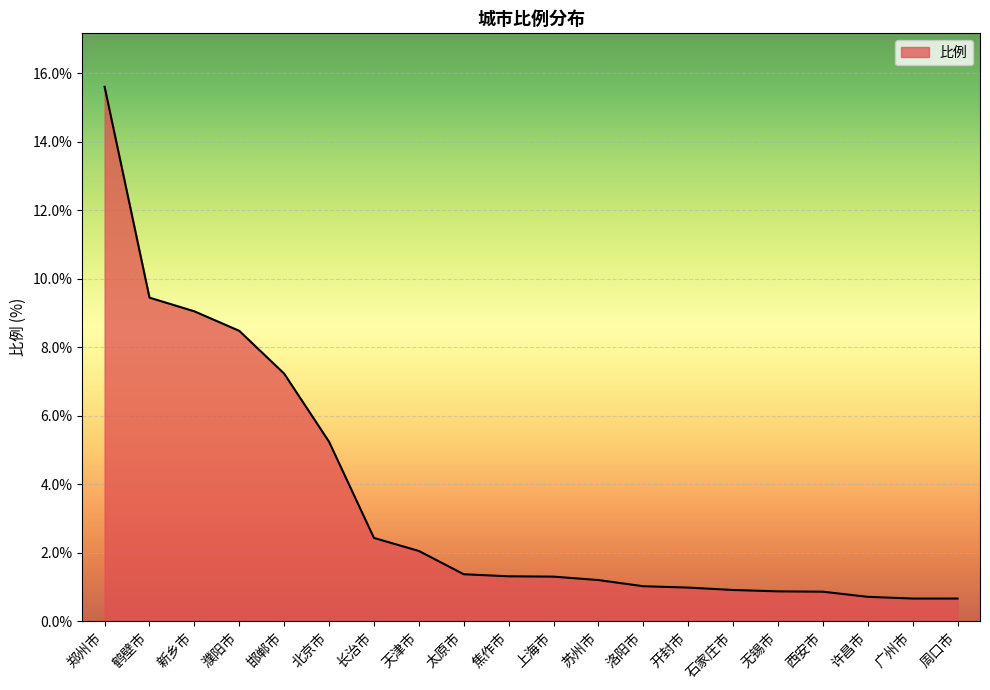

Which has a higher value, 天津市 or 苏州市?

天津市